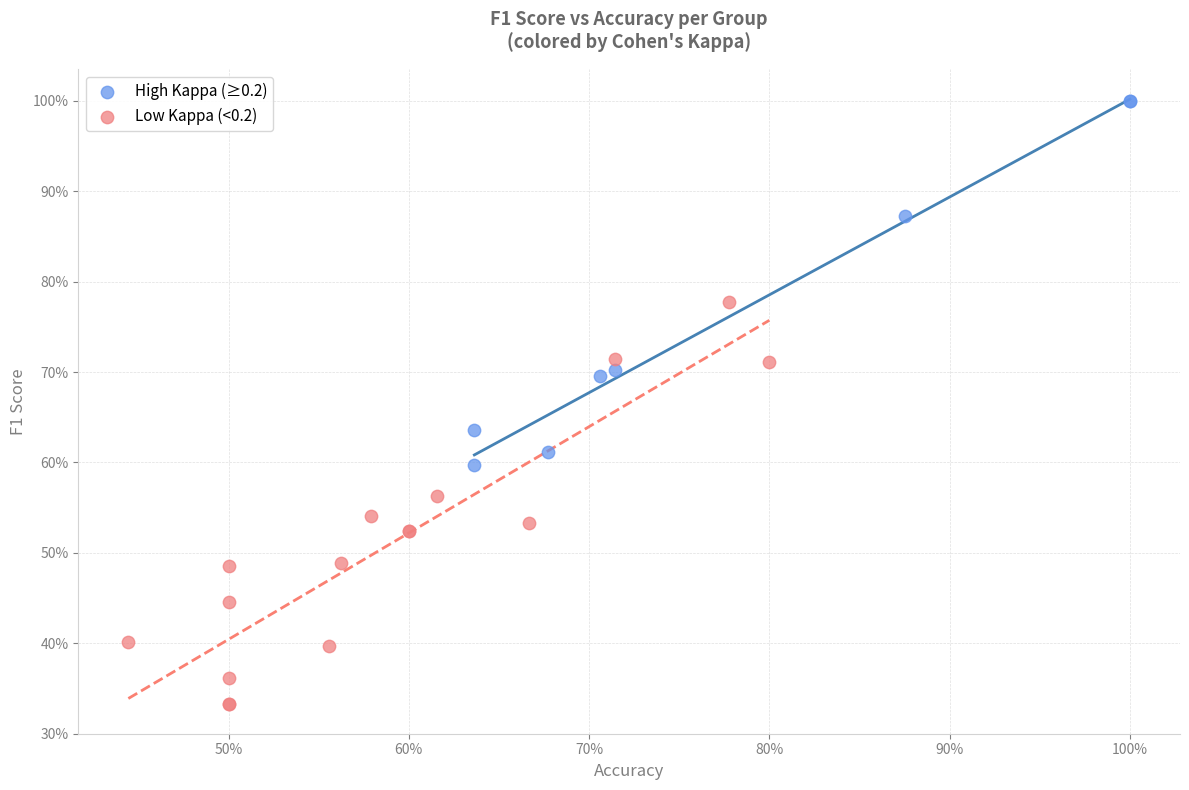

Which series contains the lowest Y value?

Low Kappa (<0.2)